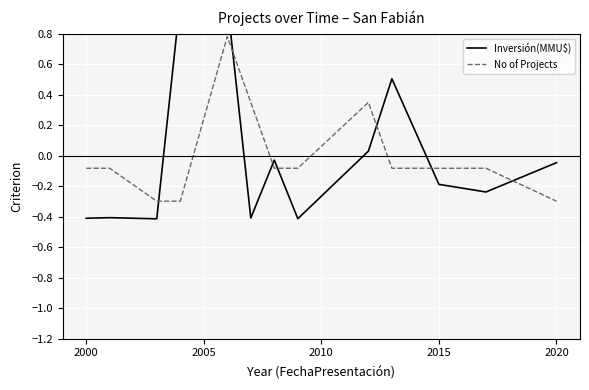

Which series has the largest total across all categories?

Inversión(MMU$)